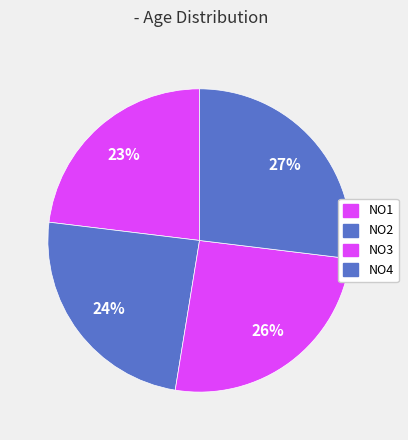

To the nearest percent, what is the difference between the NO1 and NO4 slice percentages?

4%